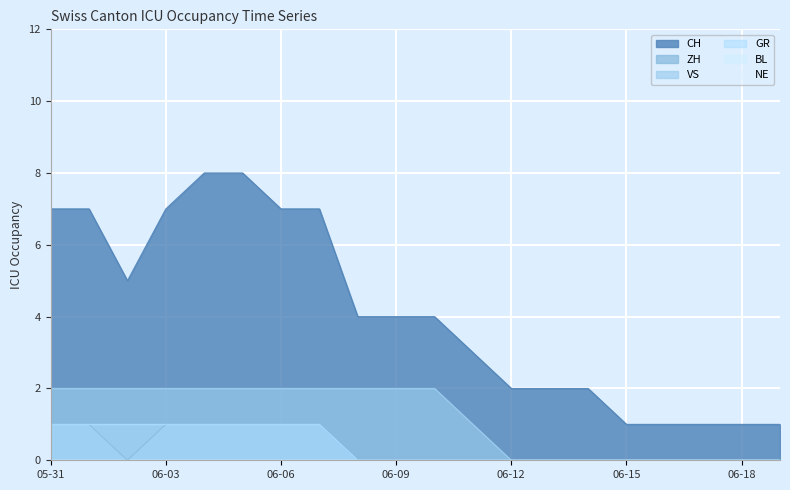

True or false: ZH has a value of 1 at 2020-06-01.

False